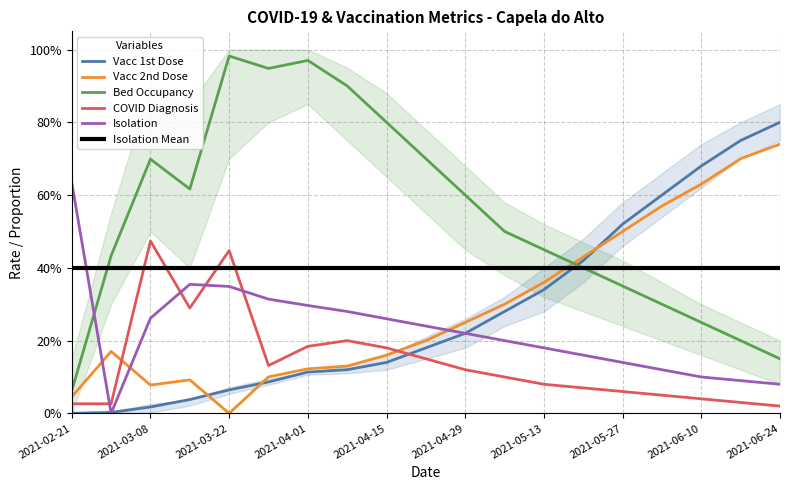

At which category is the sum across all series the highest?

2021-03-22